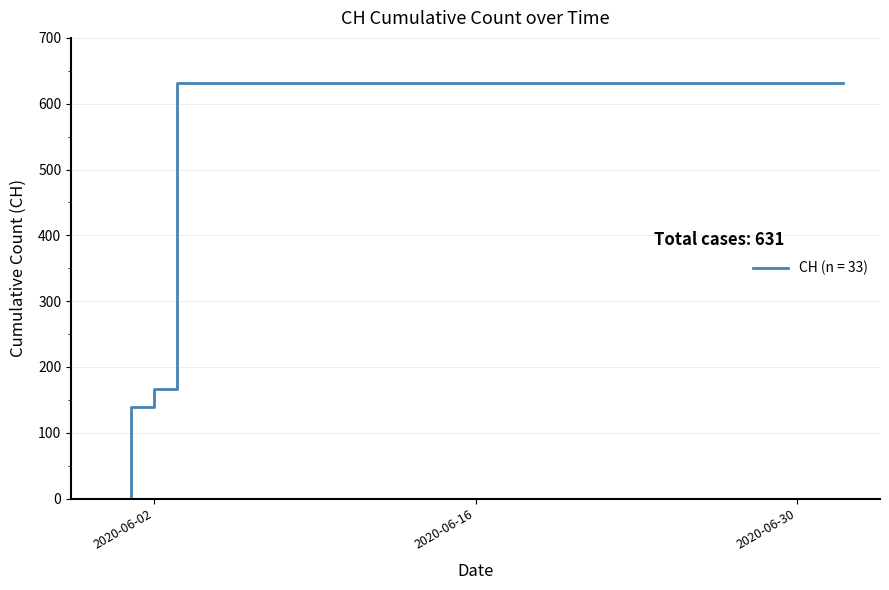

What is the average value?

583